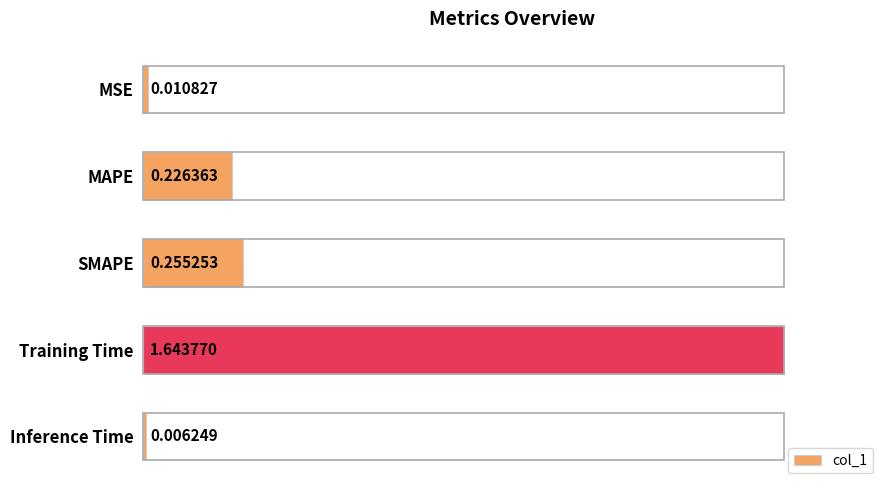

Does the chart contain stacked bars?

No